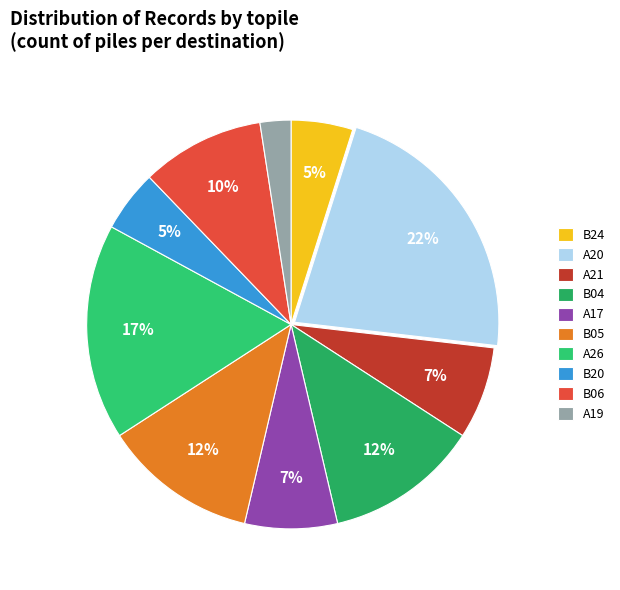

Is the sum of B05 and B06 greater than half?

No